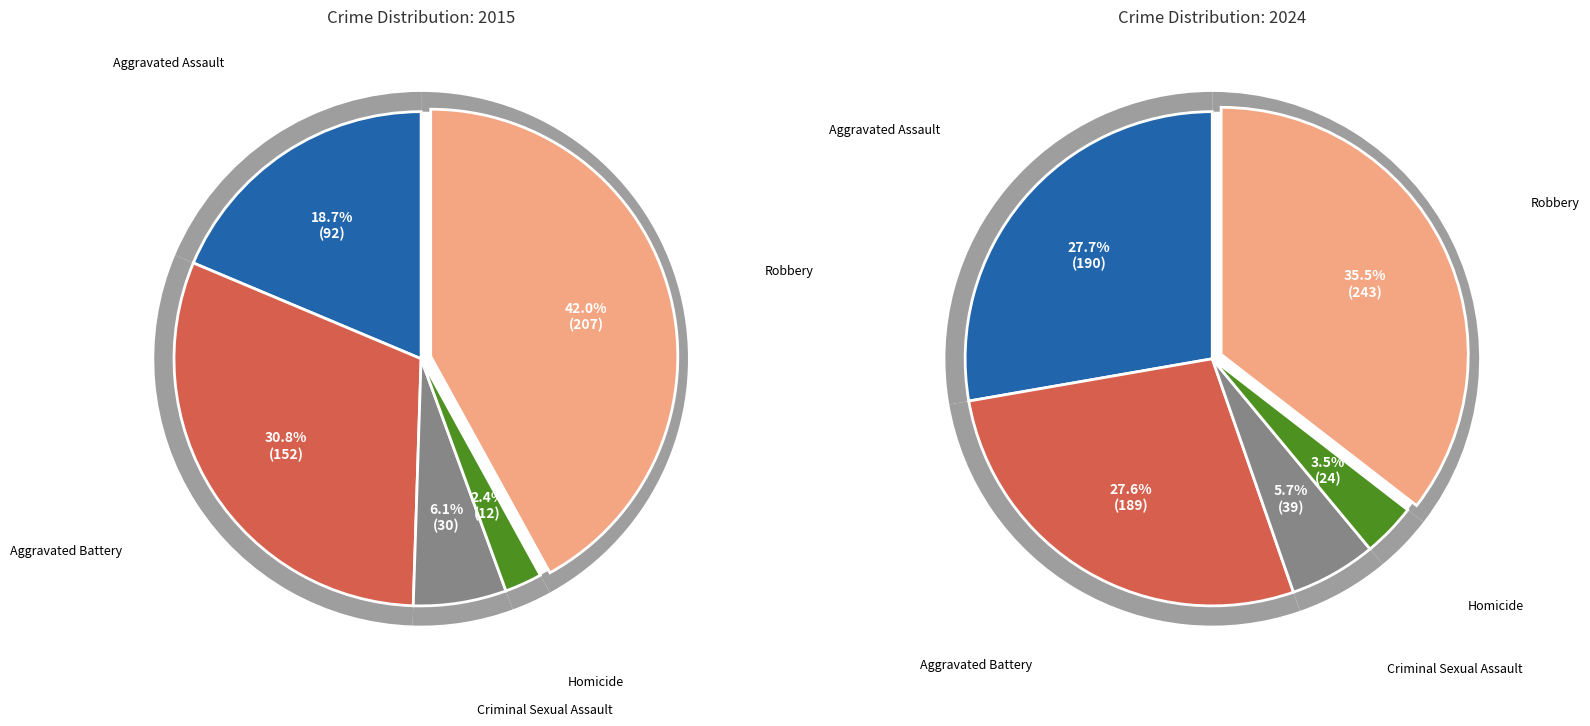

To the nearest percent, what is the combined percentage of Homicide and Aggravated Assault?

31%